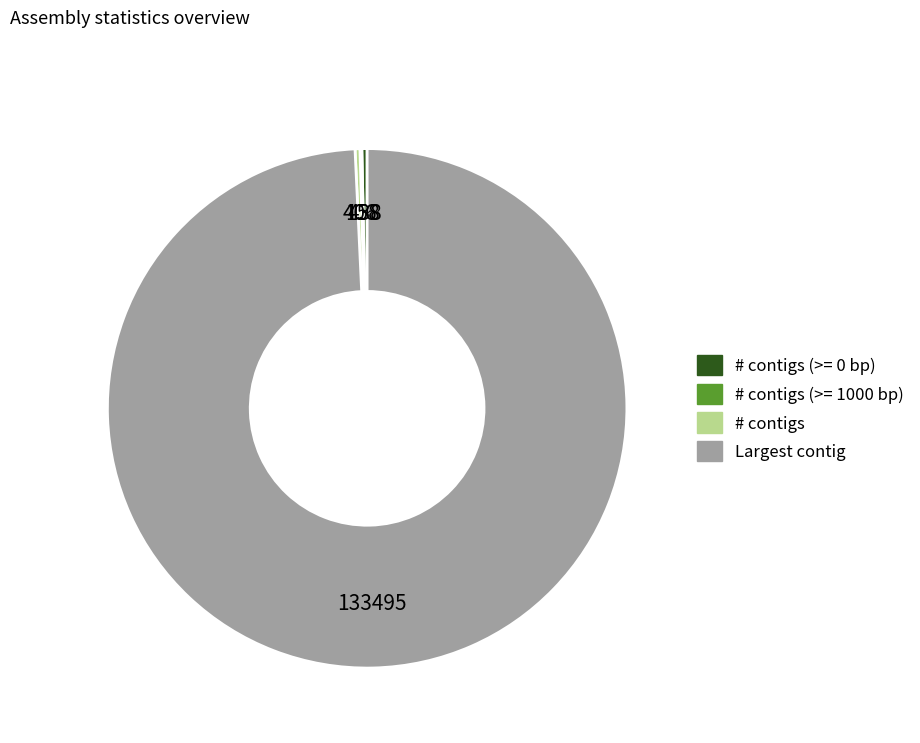

Is there any slice that represents more than half of the pie?

Yes